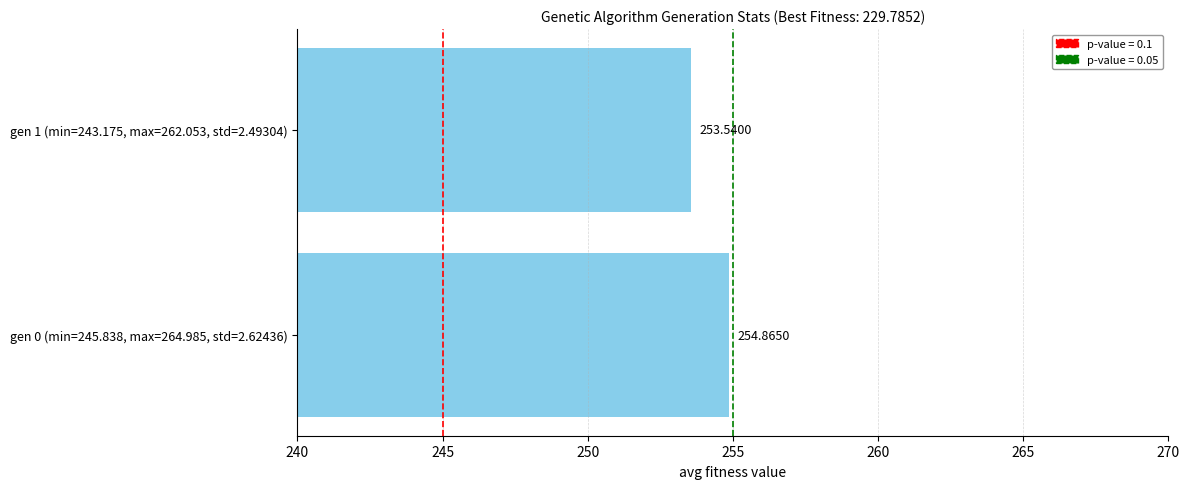

What is the difference between the values at gen 1 (min=243.175, max=262.053, std=2.49304) and gen 0 (min=245.838, max=264.985, std=2.62436)?

1.3